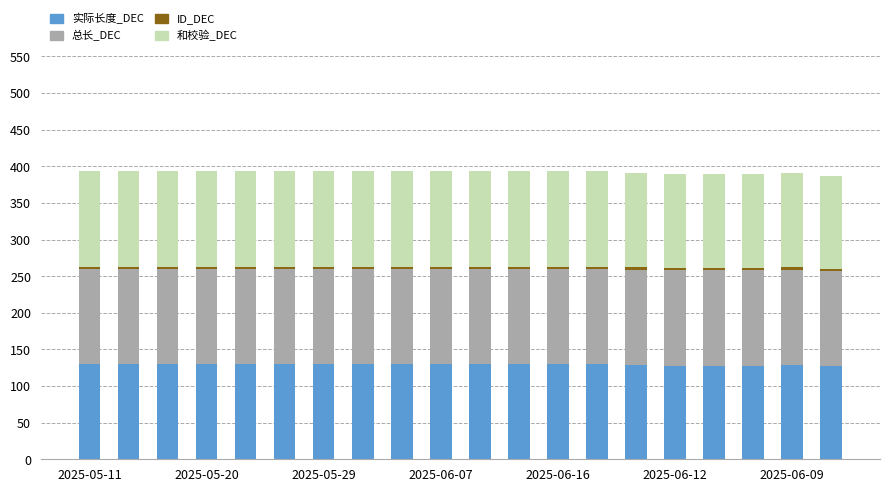

What is the maximum value for 实际长度_DEC?

130